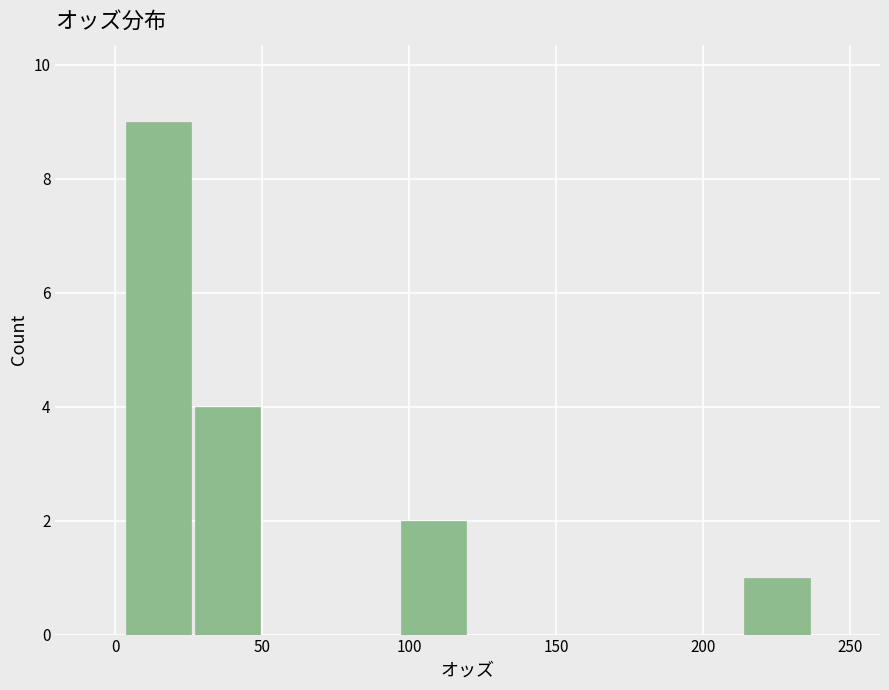

Reading left to right, transcribe this chart: for each bar, give the range it covers on the x-axis and its height. Neither the bar edges nor the heights are printed on the chart, so give them approximately, as read against the axes.

5 to 25: 9
25 to 50: 4
50 to 75: 0
75 to 95: 0
95 to 120: 2
120 to 145: 0
145 to 165: 0
165 to 190: 0
190 to 215: 0
215 to 235: 1